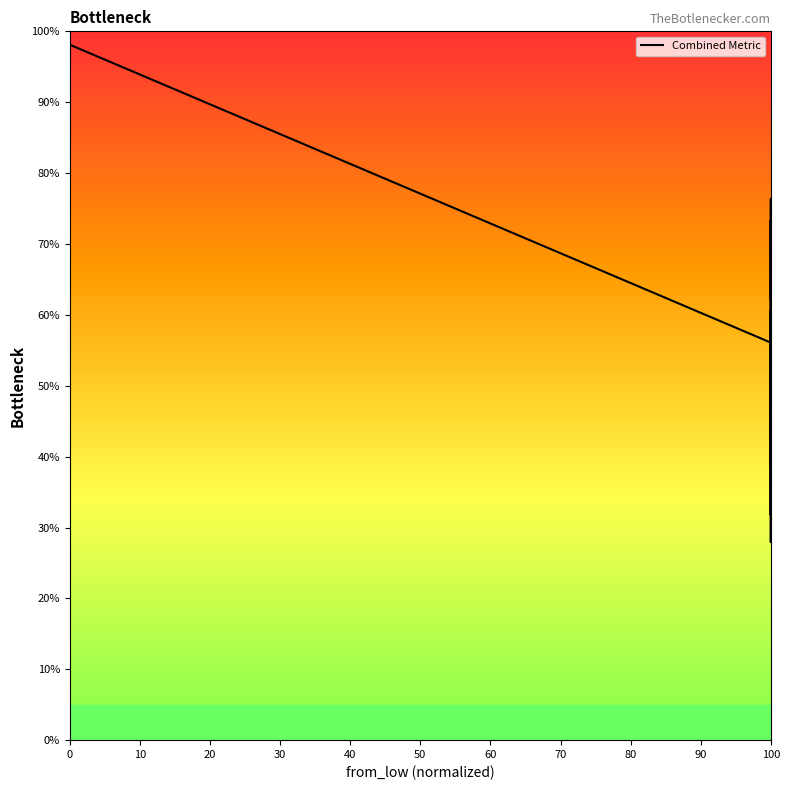

What is the difference between the maximum and second lowest values?

70.5